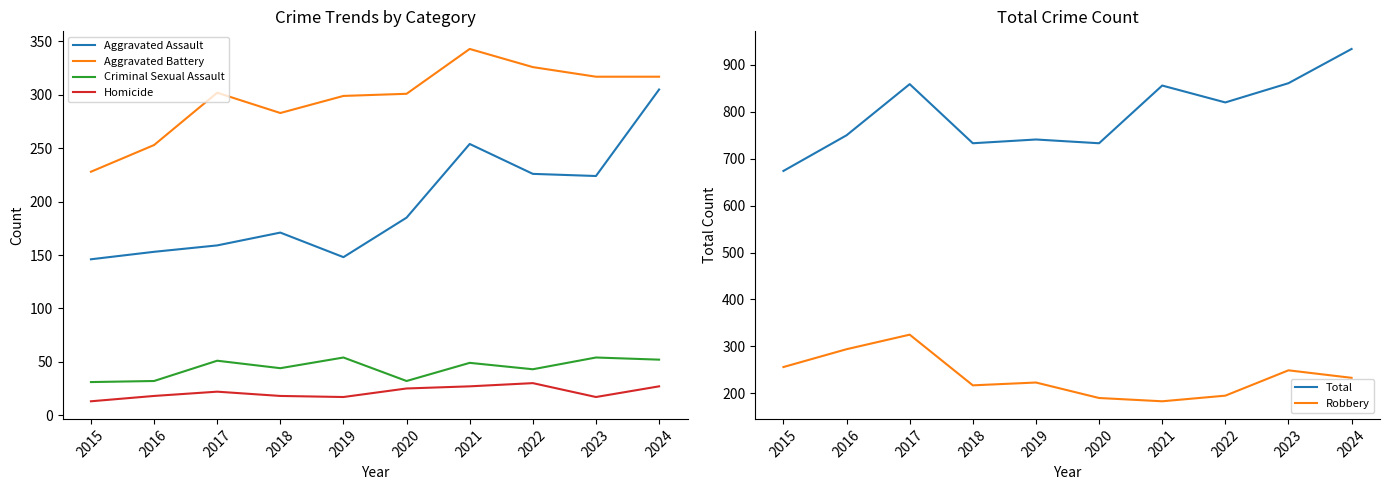

What is the minimum value shown in the chart?

13